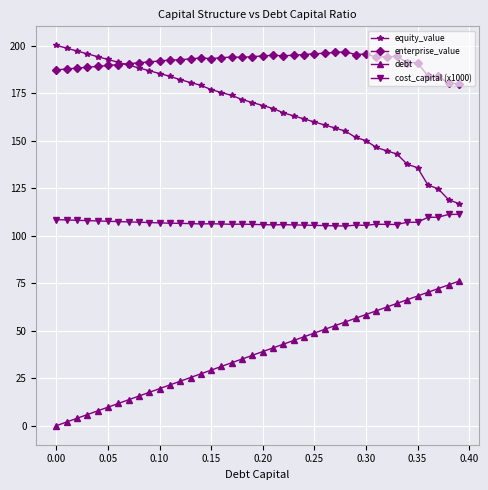

What is the value of the equity_value point at the 12th from the left?

183.9